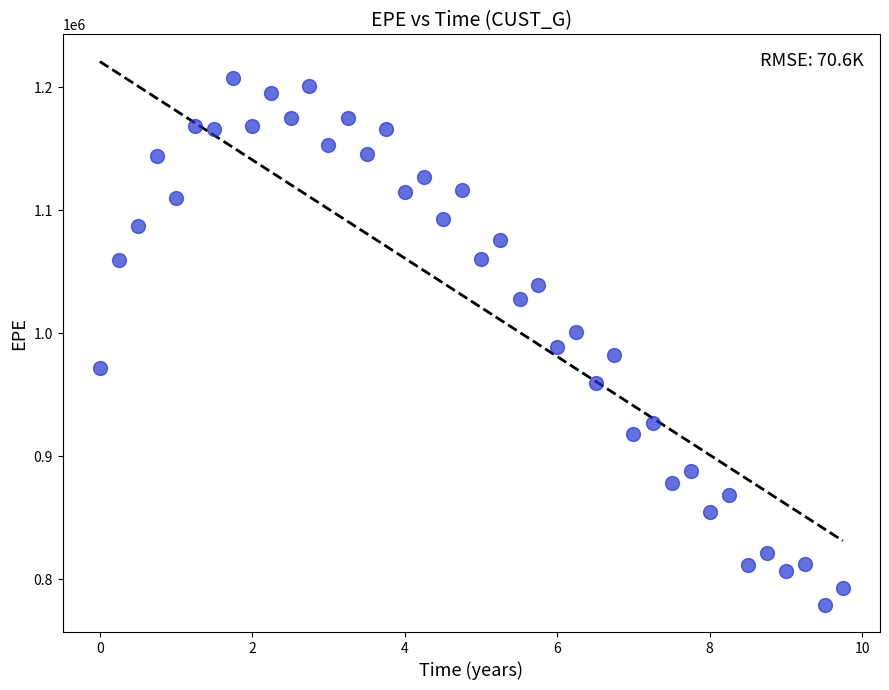

What is the range of X values (max minus min)?

9.7